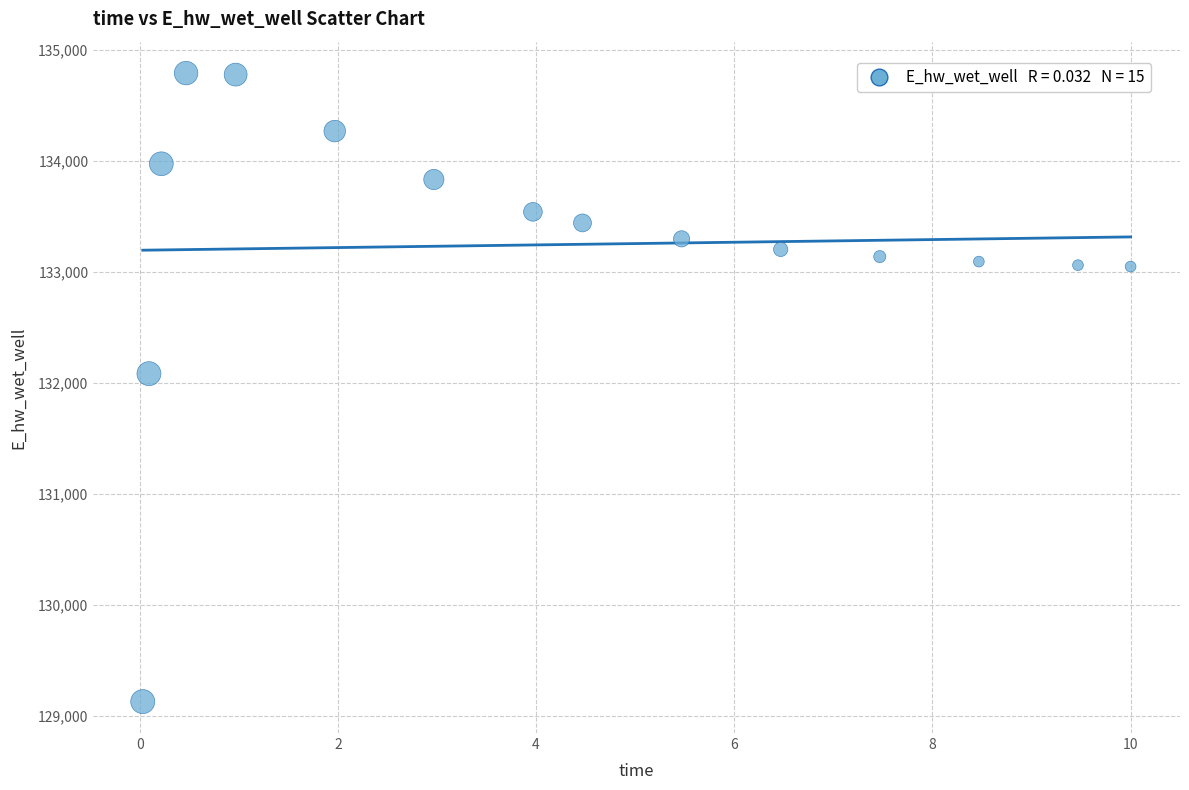

What Y value in the scatter plot is closest to 131961?

132084.6